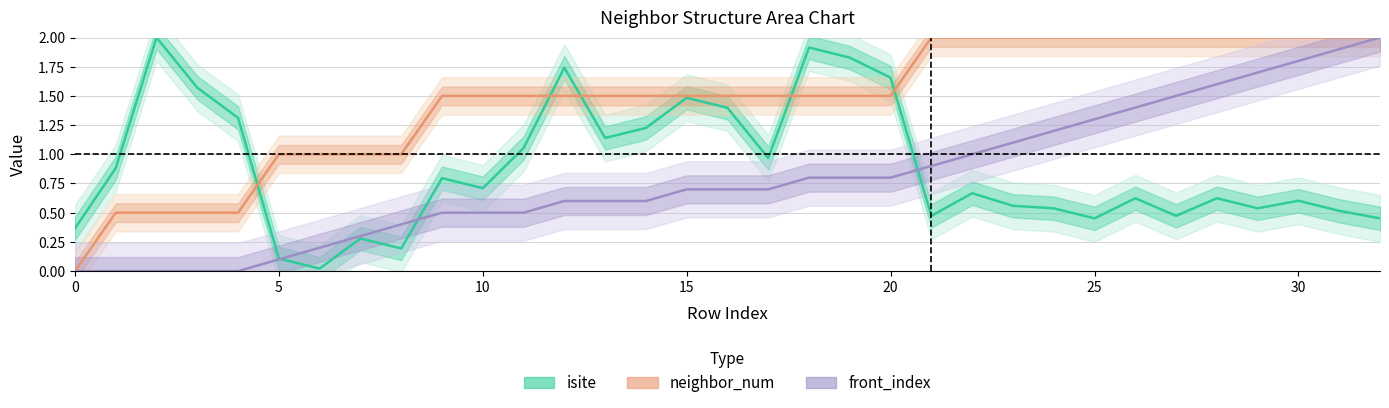

At how many categories does at least one series exceed 1?

27